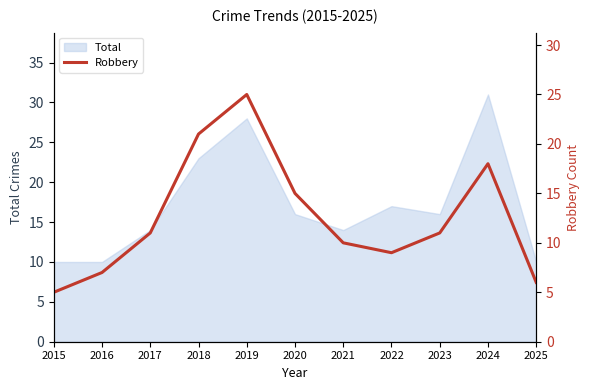

What value does the data have at 2021, to the nearest 10?

10